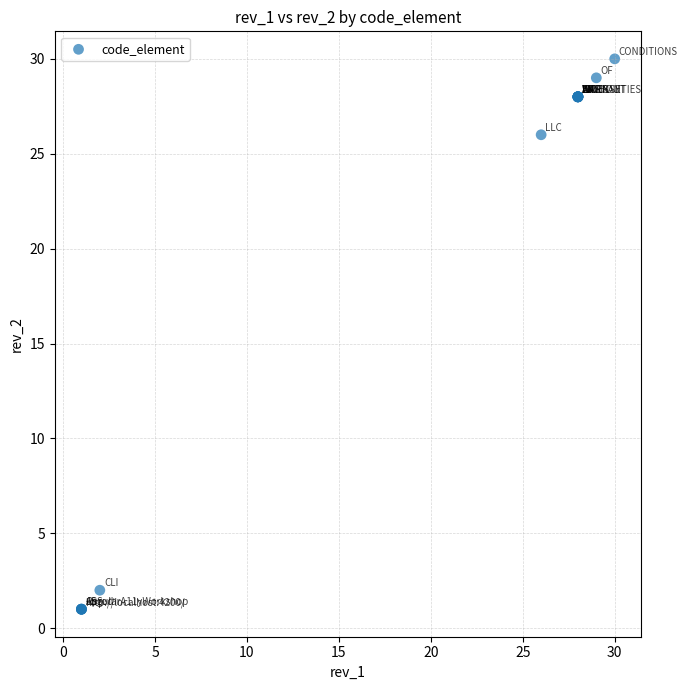

What Y value in the scatter plot is closest to 15?

26